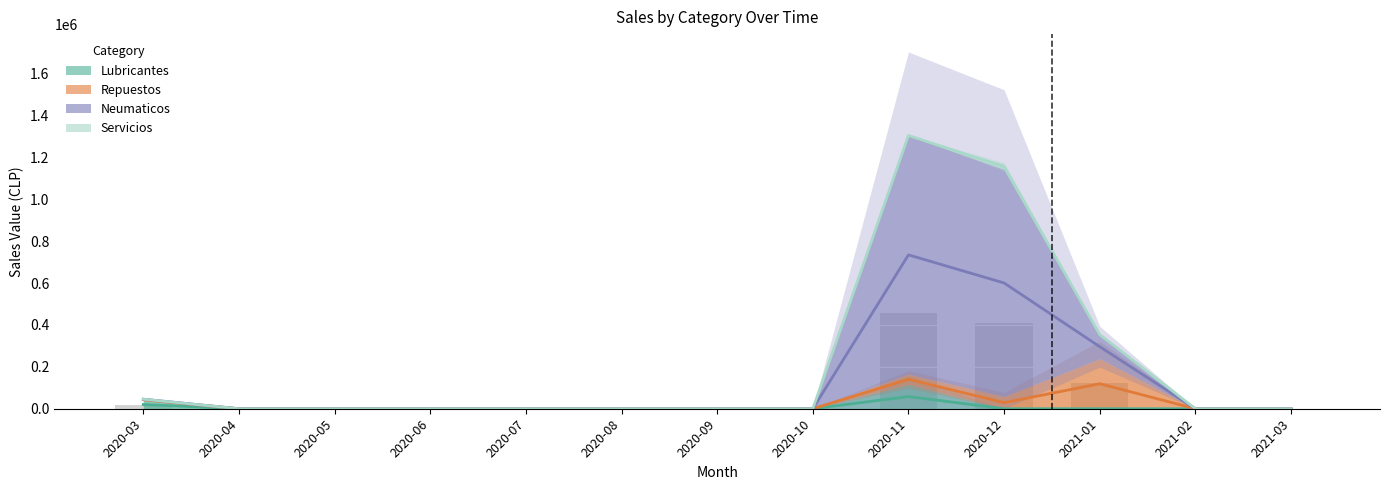

Which category has the highest value across all series?

2020-11